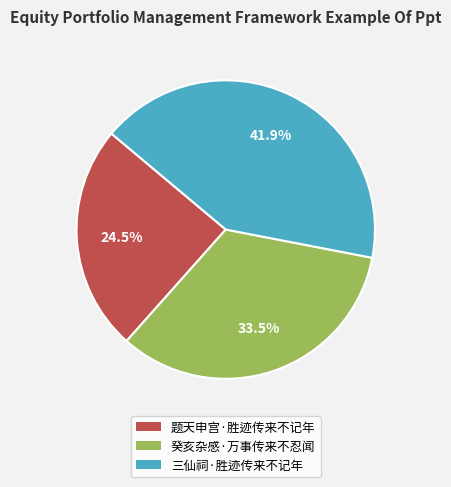

Is 三仙祠·胜迹传来不记年 the majority of the pie?

No